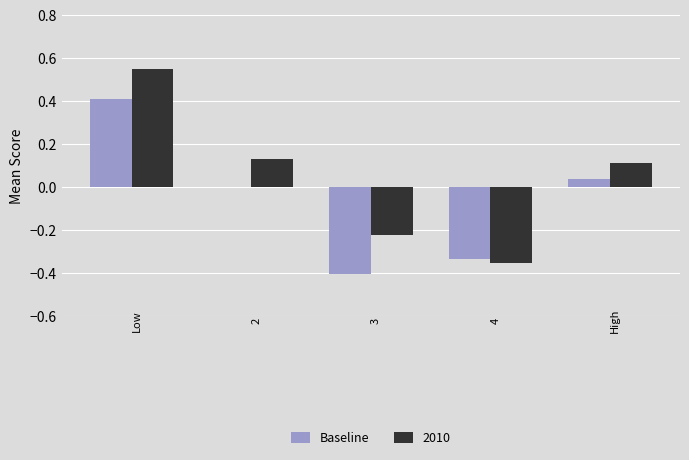

Which series changed the most between Low and 4?

2010